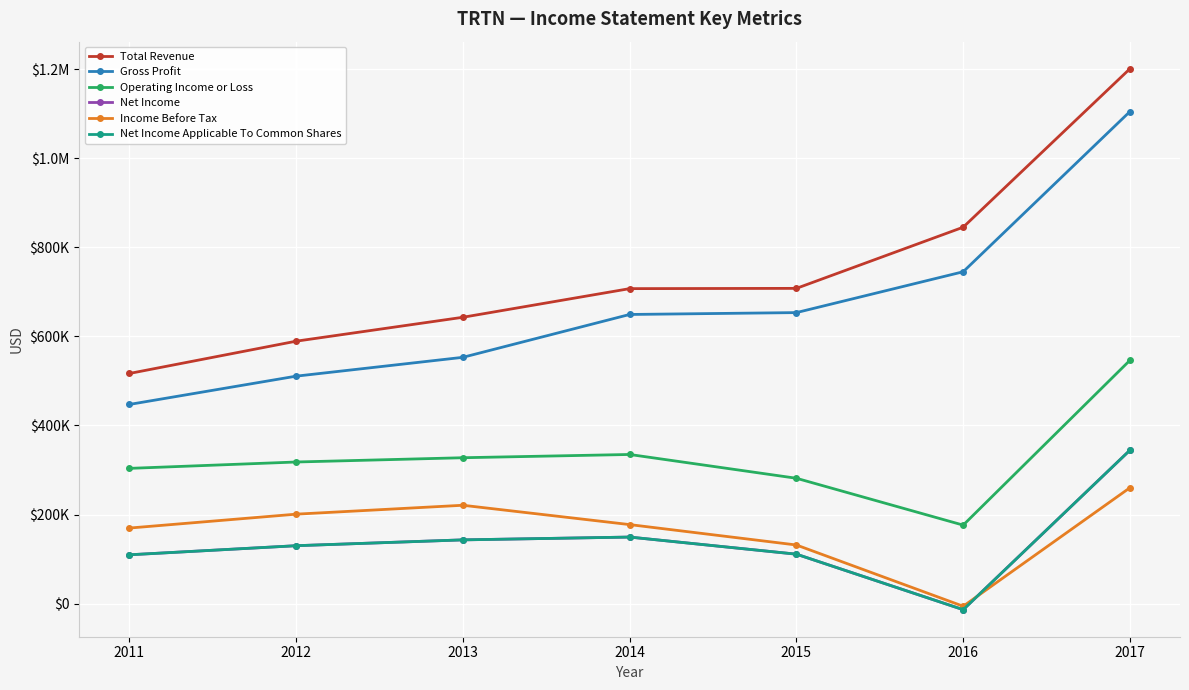

Reading left to right, transcribe all the data shown in this chart.

Total Revenue: 2011=516700	2012=589200	2013=642900	2014=707200	2015=707800	2016=845100	2017=1200900
Gross Profit: 2011=447200	2012=510700	2013=553000	2014=649200	2015=653400	2016=745100	2017=1104800
Operating Income or Loss: 2011=303700	2012=318000	2013=327600	2014=334900	2015=281500	2016=176300	2017=546400
Net Income: 2011=109700	2012=130100	2013=143200	2014=149500	2015=111100	2016=-13500	2017=344600
Income Before Tax: 2011=169700	2012=200900	2013=220900	2014=177500	2015=131700	2016=-5800	2017=260300
Net Income Applicable To Common Shares: 2011=109700	2012=130100	2013=143200	2014=149500	2015=111100	2016=-13500	2017=344600